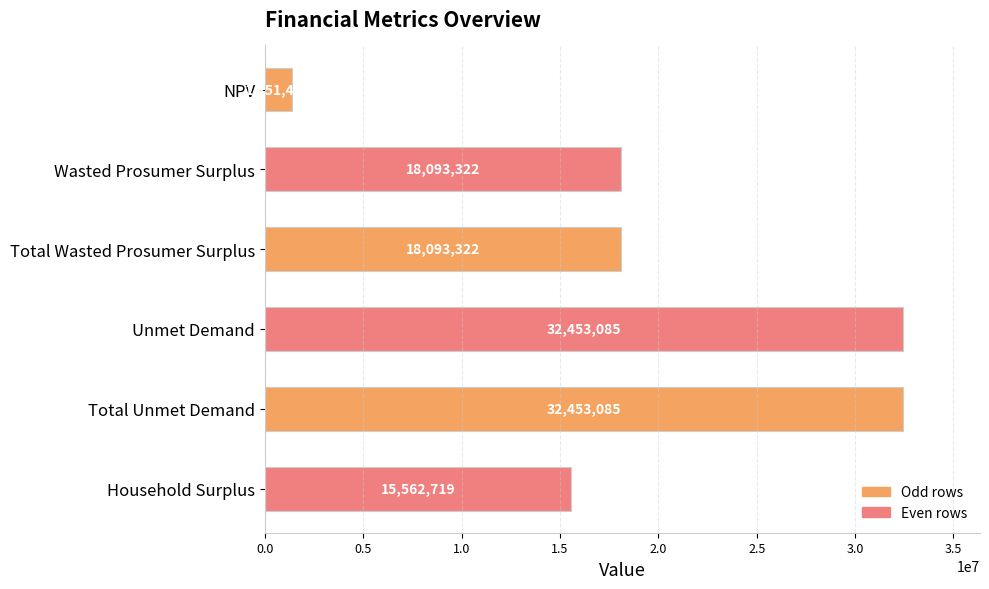

What is the value of the 3rd bar from the top?

18093321.8